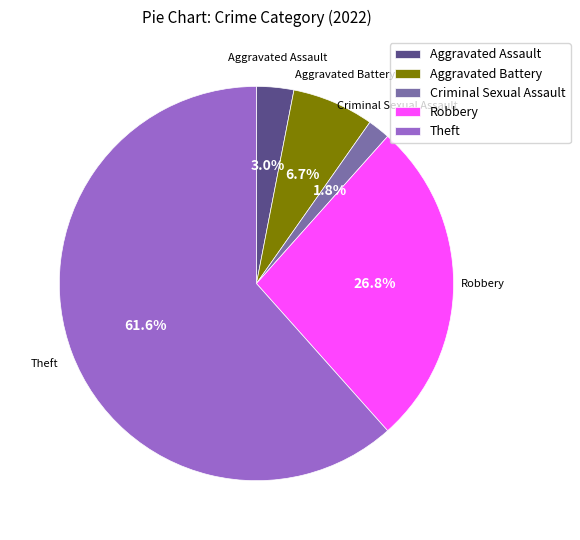

What percentage is the Theft slice, to the nearest percent?

62%